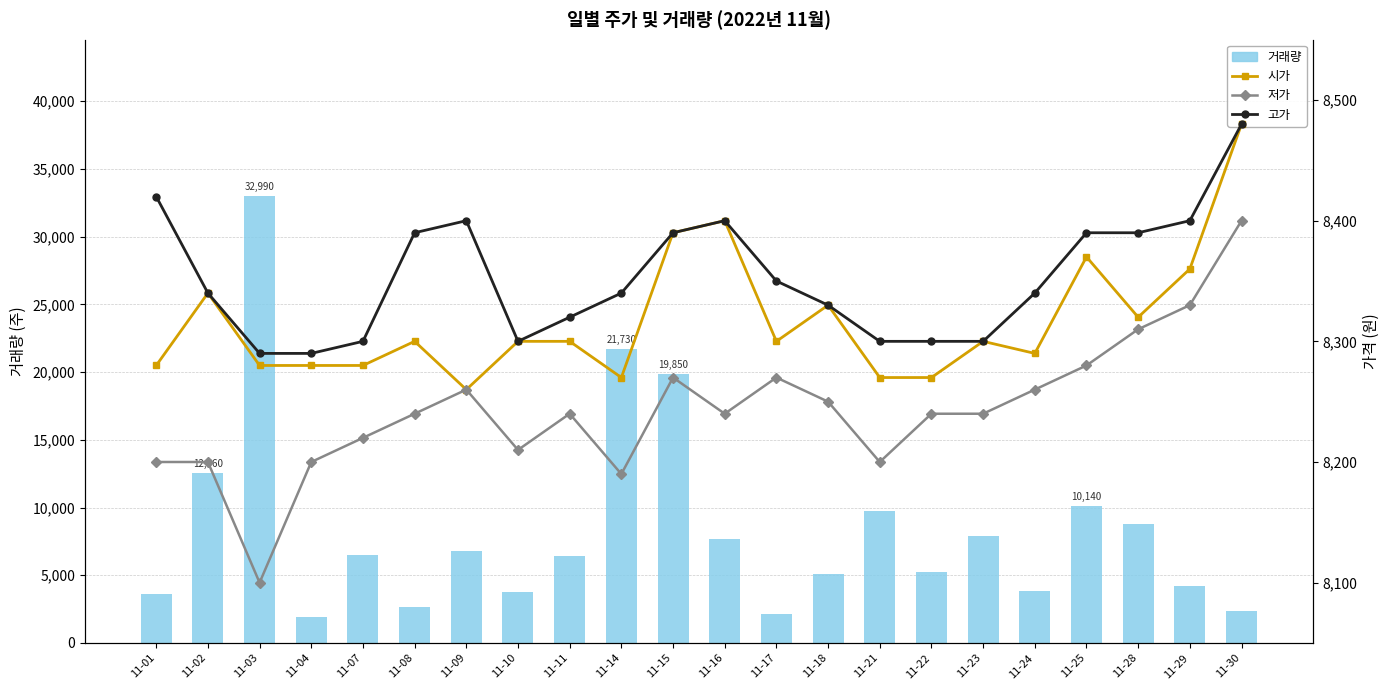

Which series has the largest total across all categories?

거래량